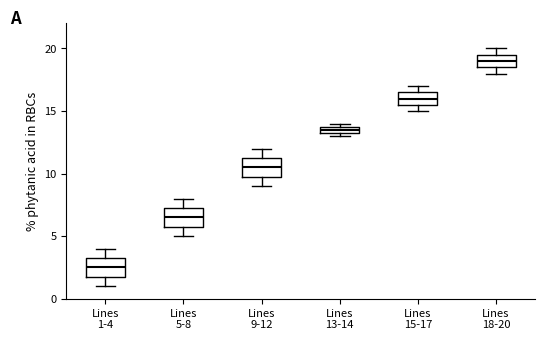

Where is the upper edge of the box for Lines 5-8 on the y-axis? The values are not printed on the chart, so give them approximately, as read against the axis.

7.5